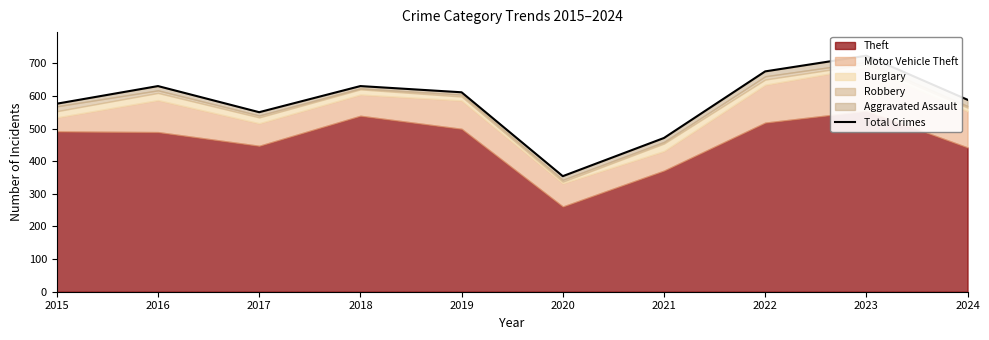

Does the chart display data point markers on the line(s)?

No